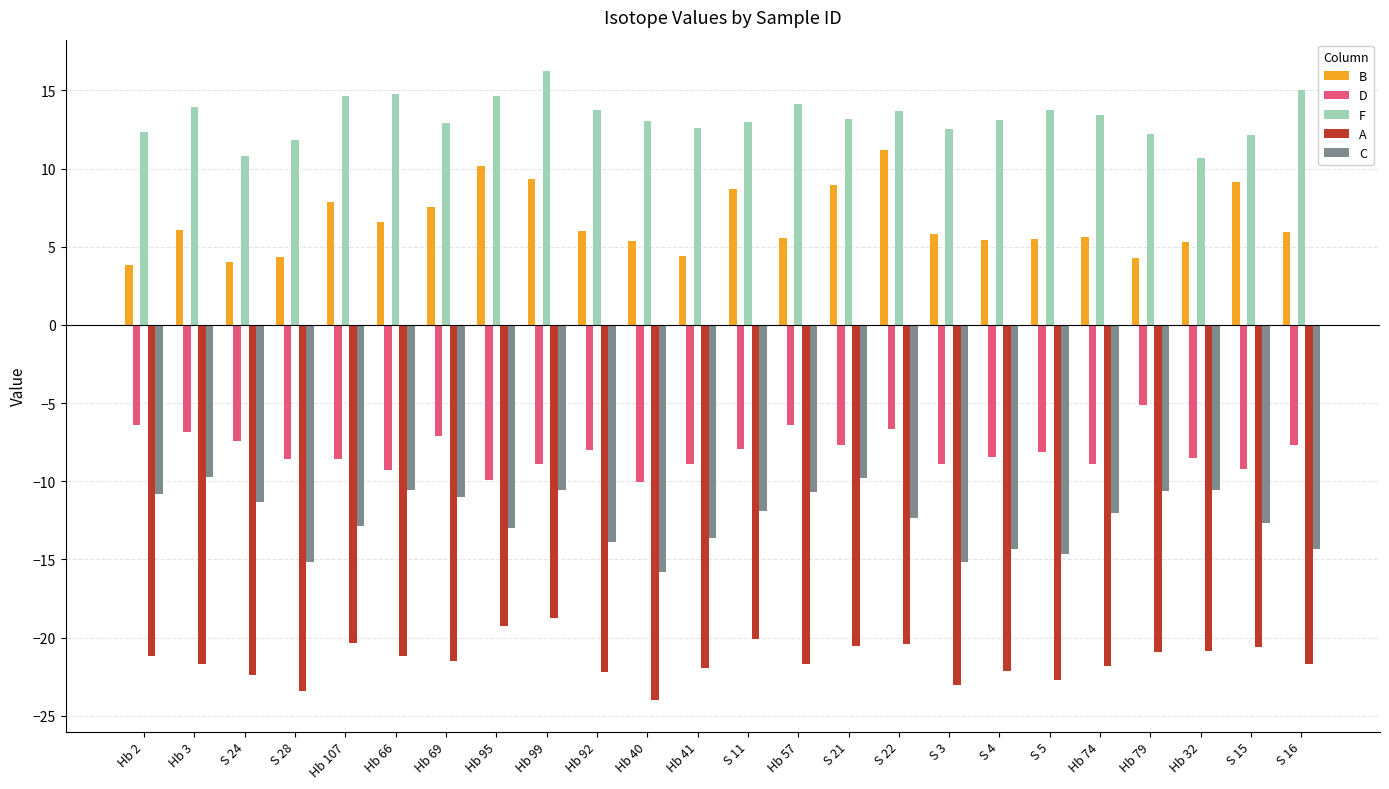

At which category is the sum across all series the highest?

Hb 99